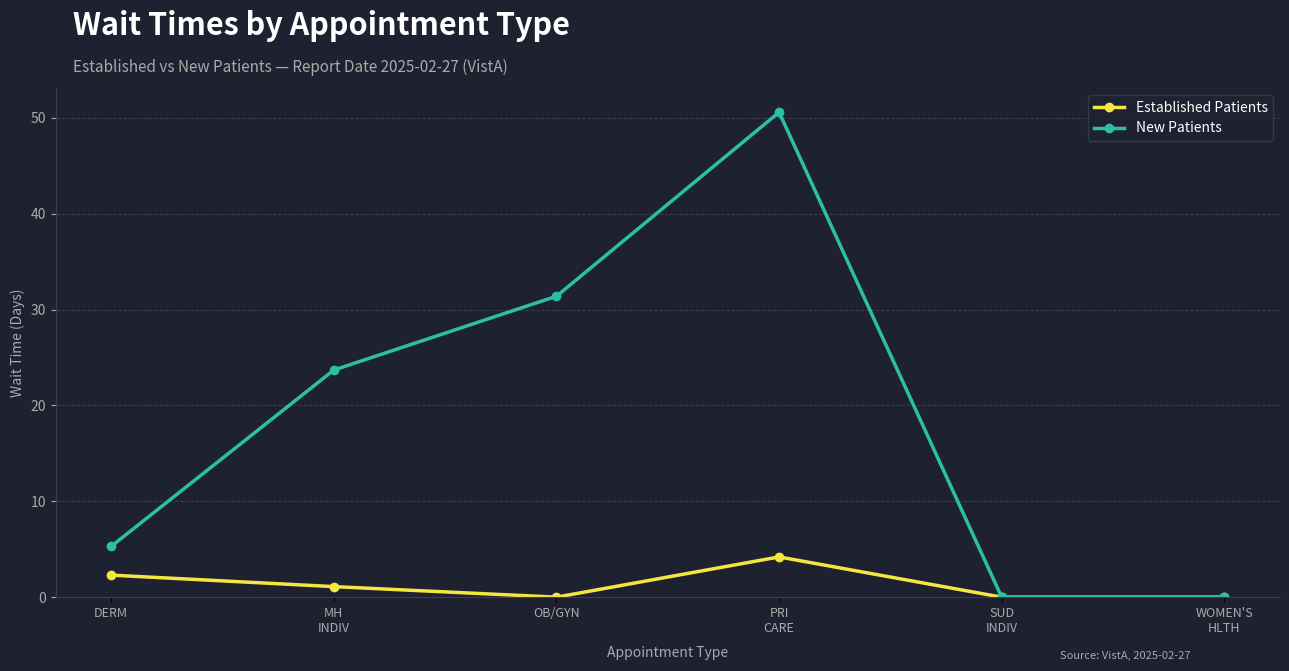

Reading left to right, transcribe all the data shown in this chart.

Established Patients: DERM=2.3	MH
INDIV=1.1	OB/GYN=0.0	PRI
CARE=4.2	SUD
INDIV=0.0	WOMEN'S
HLTH=0.0
New Patients: DERM=5.3	MH
INDIV=23.7	OB/GYN=31.4	PRI
CARE=50.6	SUD
INDIV=0.0	WOMEN'S
HLTH=0.0